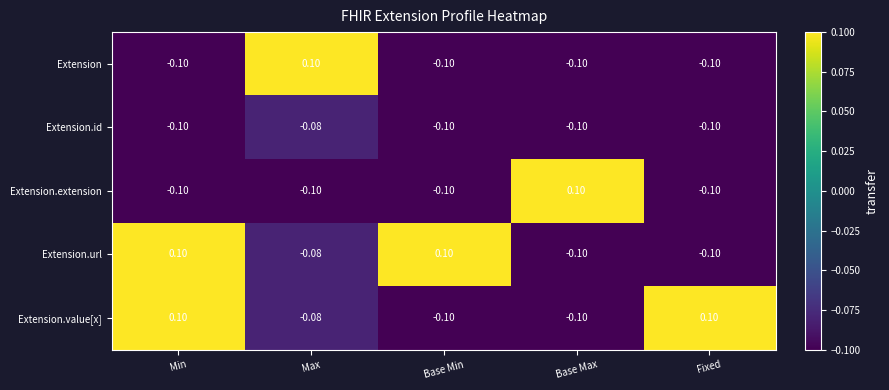

At which label is Extension.value[x] closest to 0?

Max